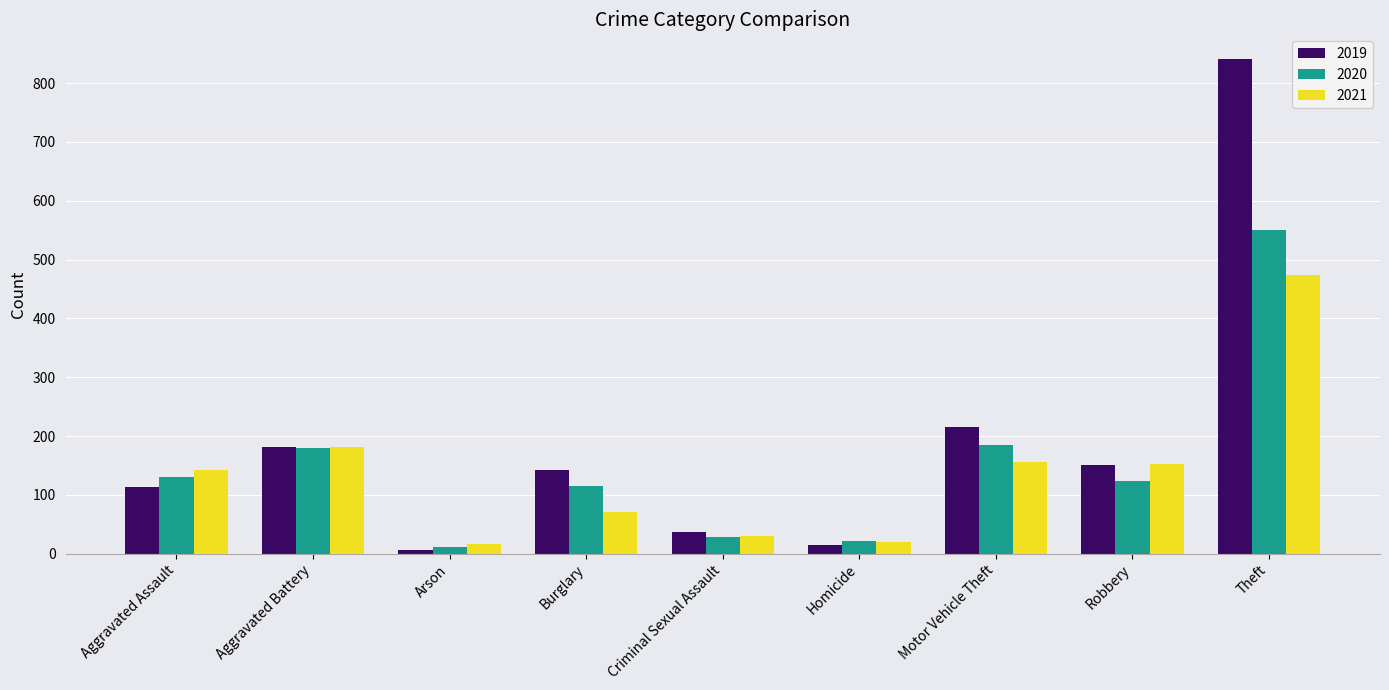

What is the difference between the highest and lowest values at Motor Vehicle Theft?

60